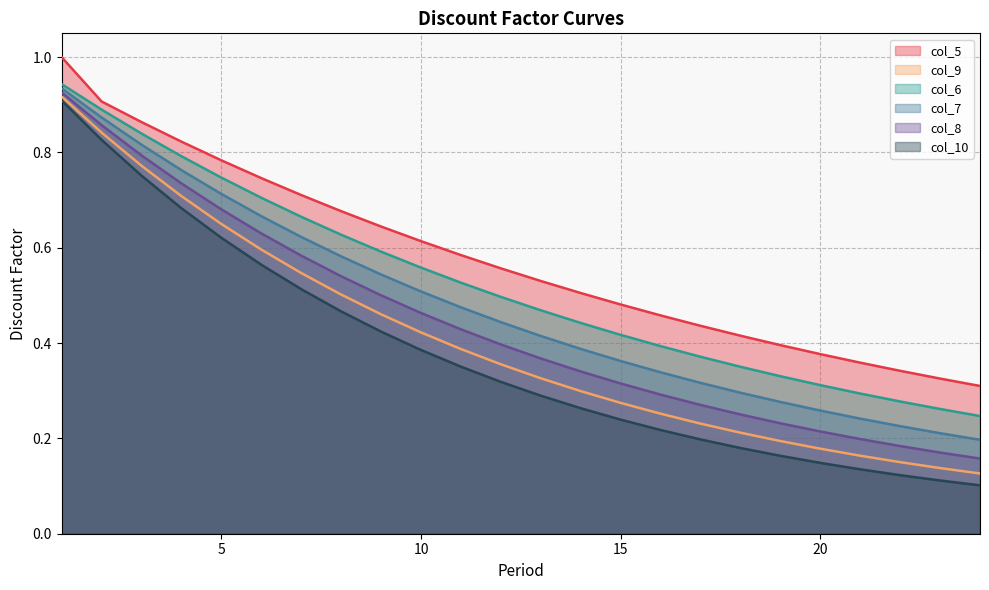

What is the difference between the highest and lowest values at 10?

0.2